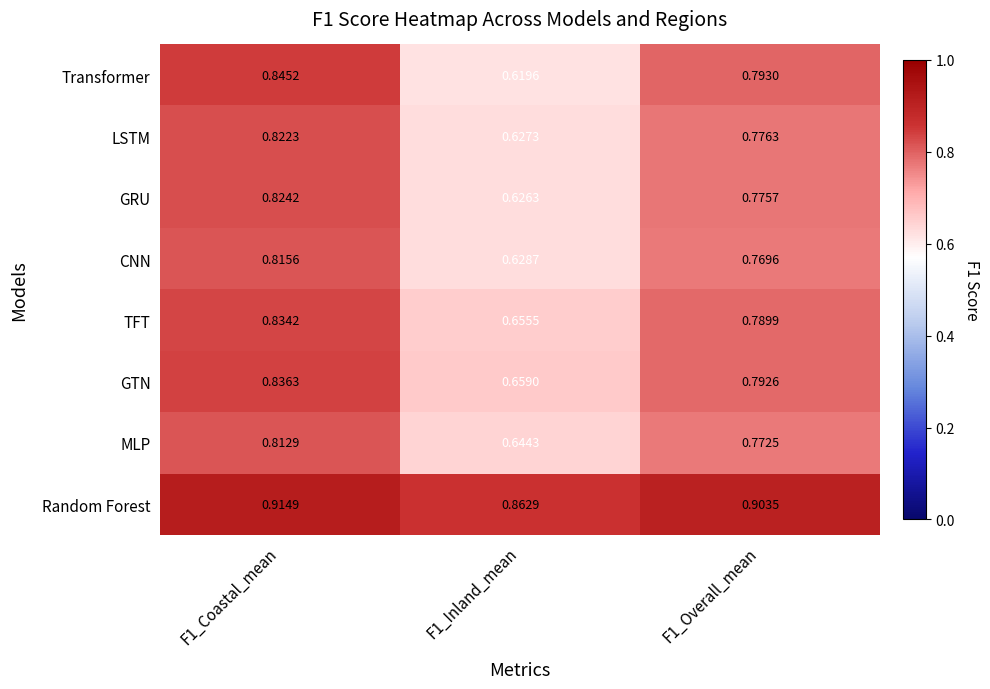

Rank the series by their maximum value, from lowest to highest.

MLP, CNN, LSTM, GRU, TFT, GTN, Transformer, Random Forest